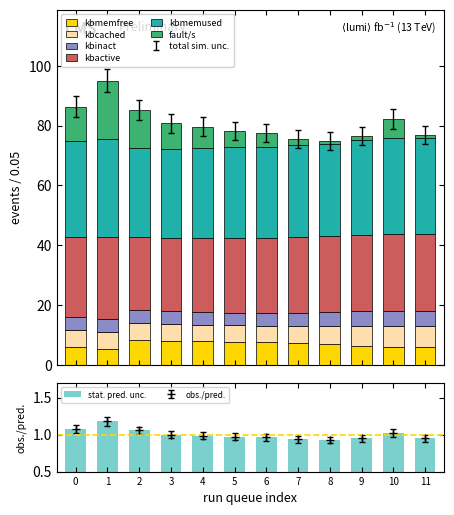

At which category is the sum across all series the highest?

1